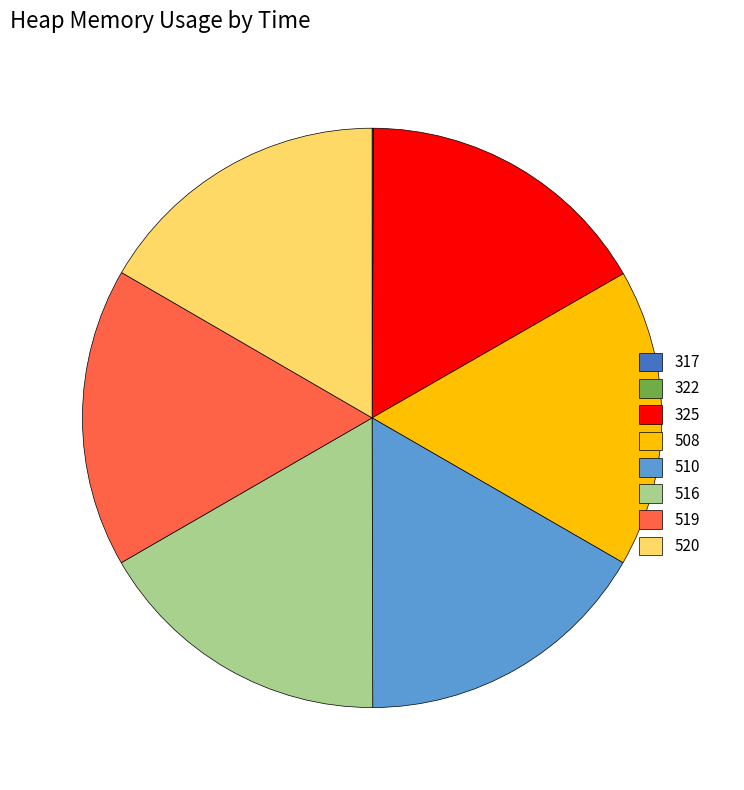

Is 519 the majority of the pie?

No